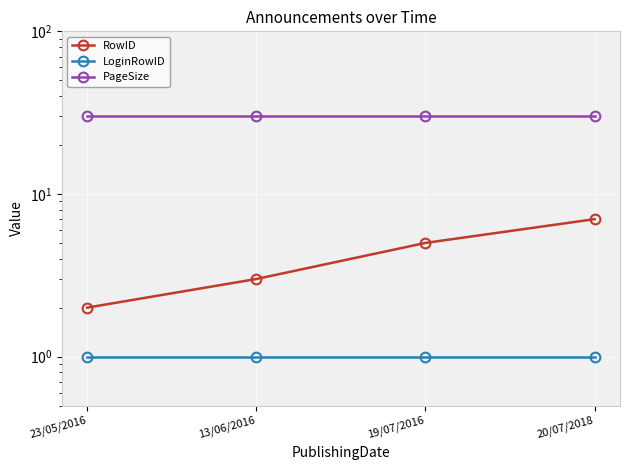

At which category does the chart reach its peak across all series?

23/05/2016